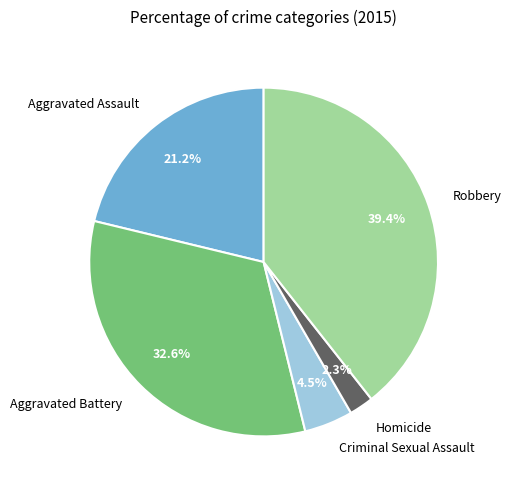

To the nearest percent, what portion does Aggravated Battery represent?

33%